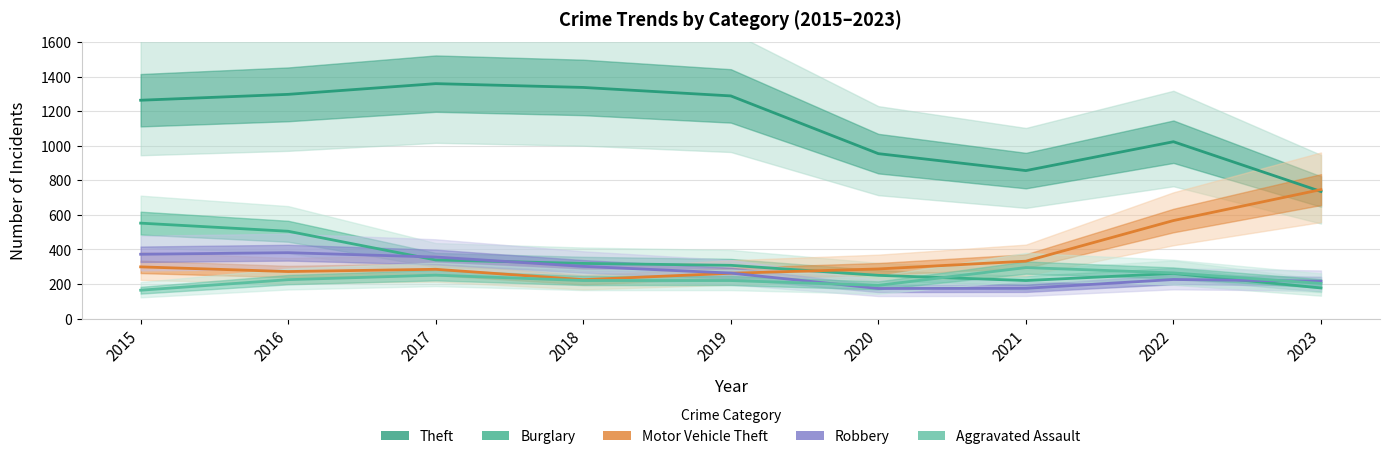

True or false: Burglary and Theft intersect in this chart.

False